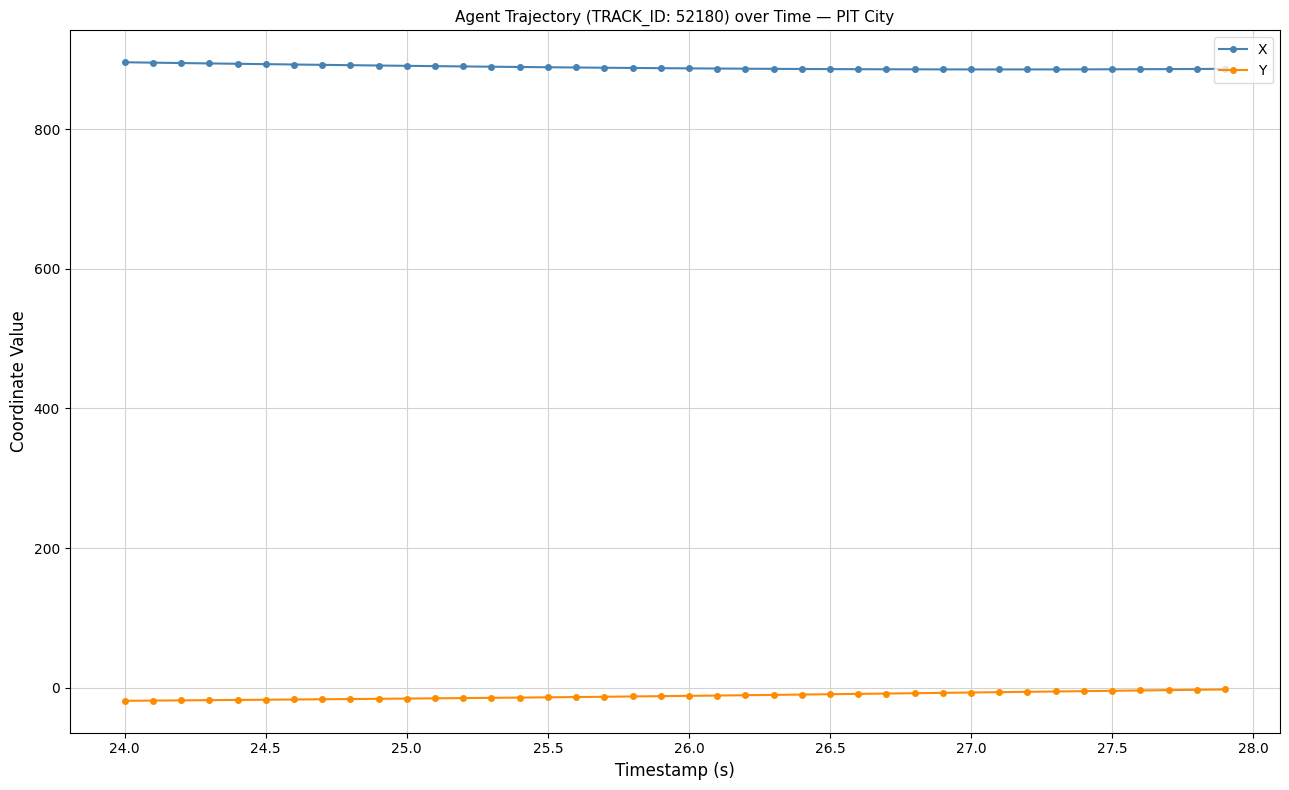

Which series has the largest total across all categories?

X